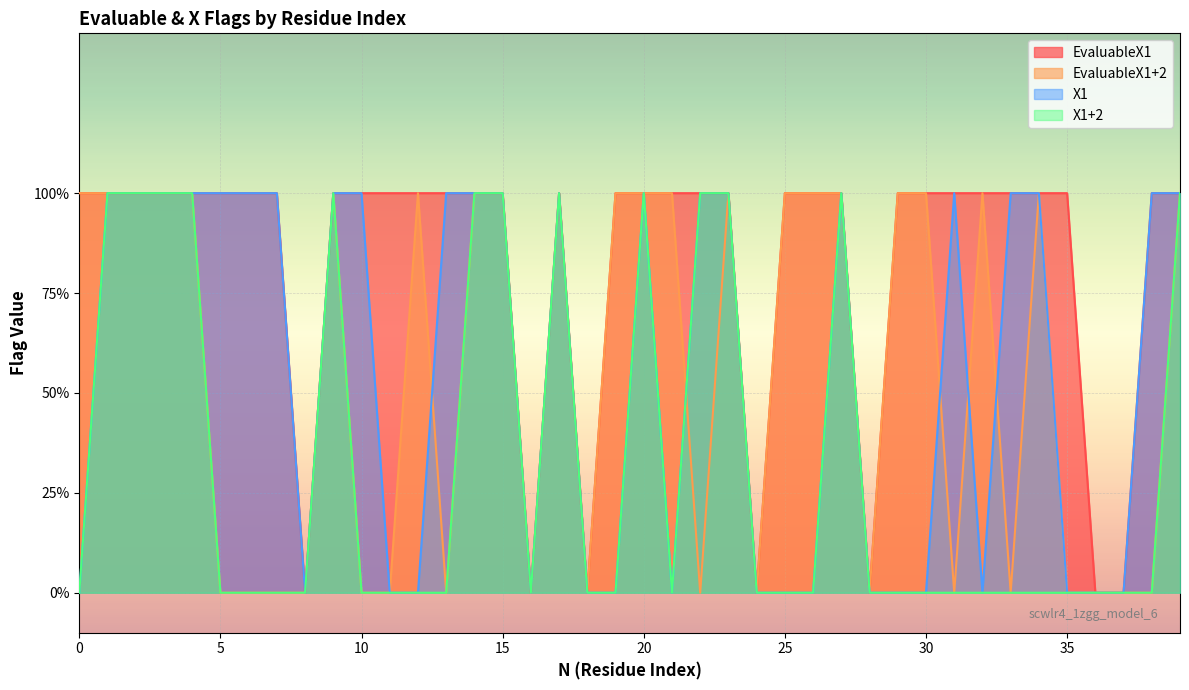

What is the sum of all X1+2 values?

13